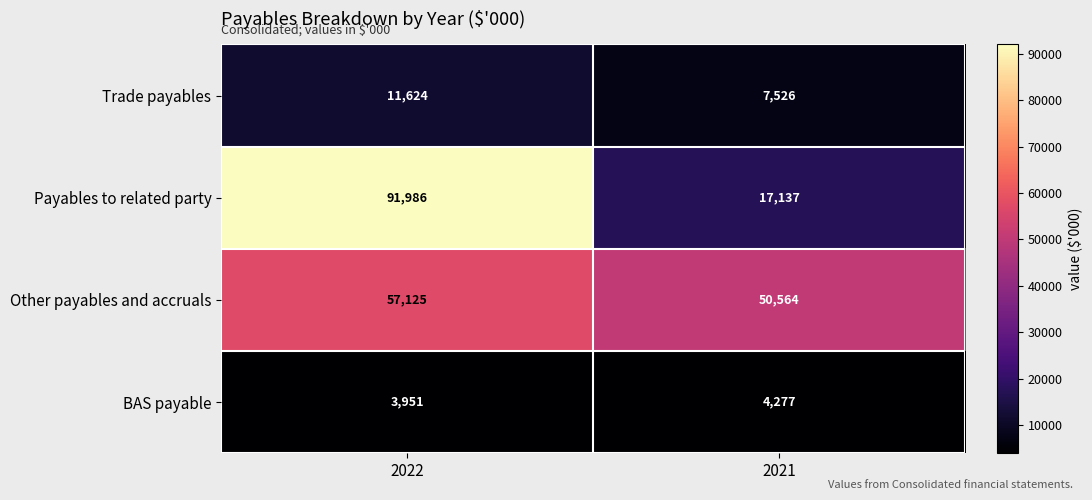

Is it true that Payables to related party equals 91986 at 2022?

True